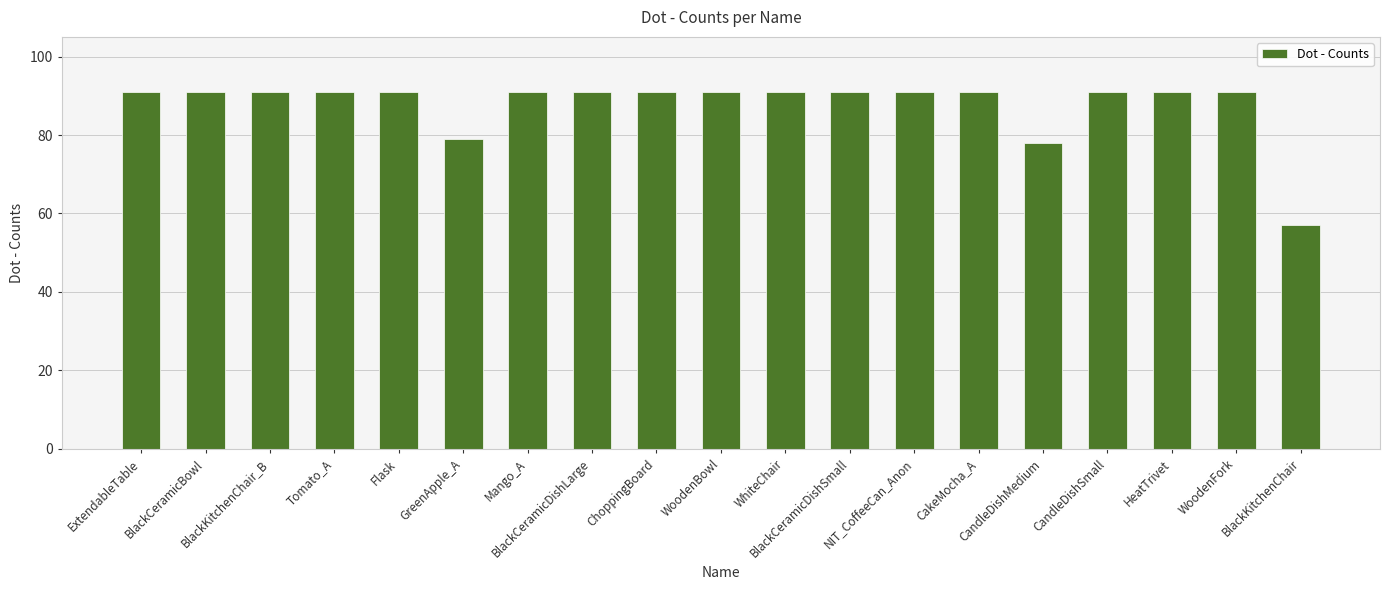

The chart shows a value of 57 at BlackKitchenChair. True or false?

True